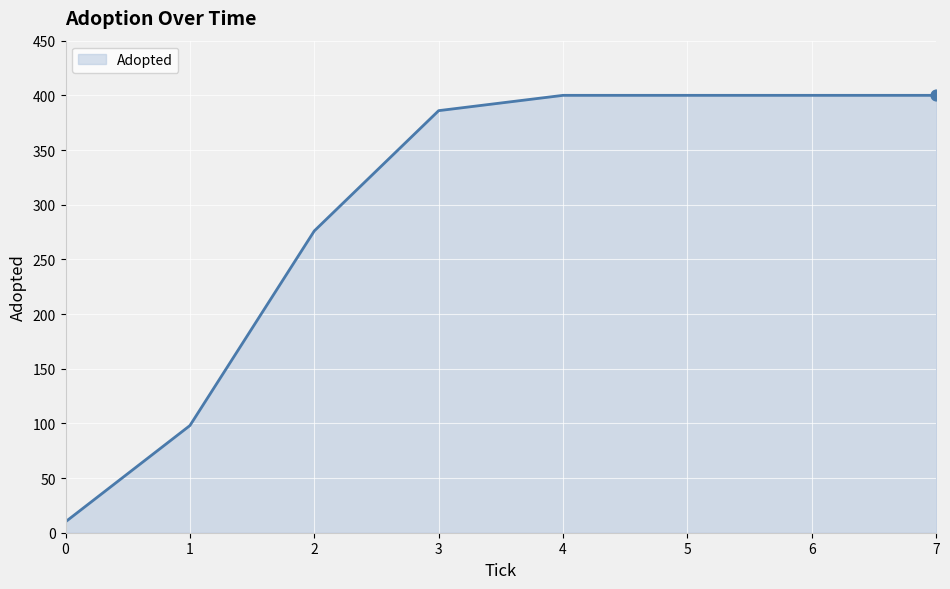

Approximately how many times larger is the value at 4 compared to 2?

1.4